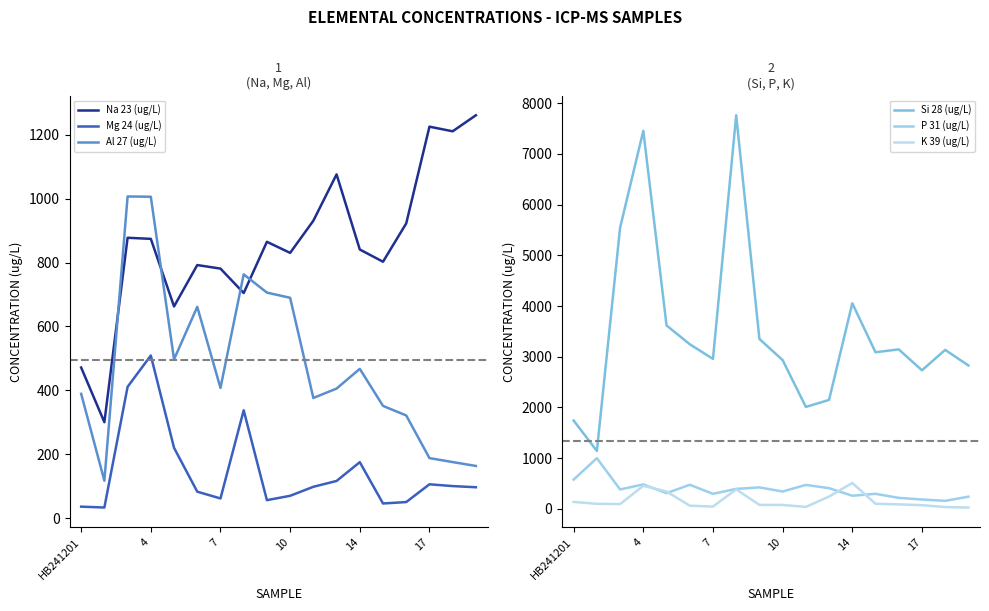

True or false: Mg 24 (ug/L) and Na 23 (ug/L) intersect in this chart.

False